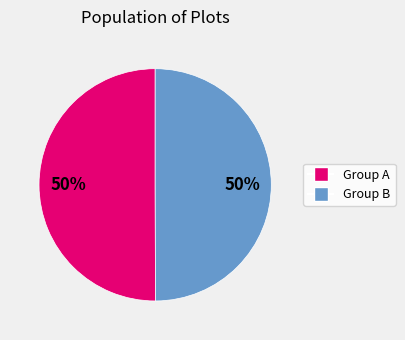

True or false: Group A accounts for 65% of the total.

False